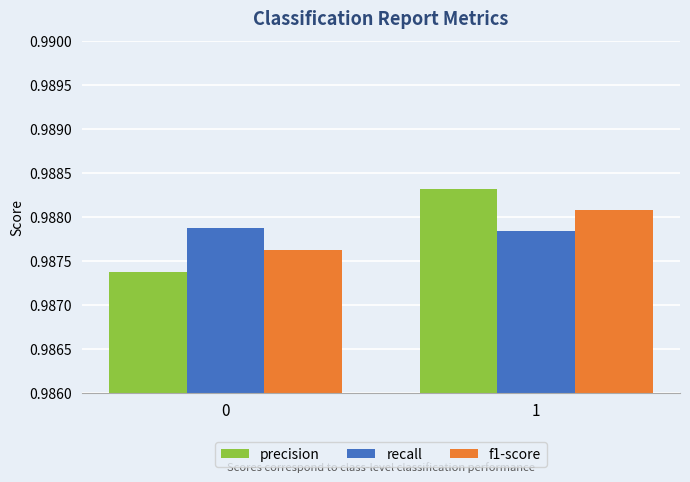

Rank the series at 0 from lowest to highest value.

precision, f1-score, recall